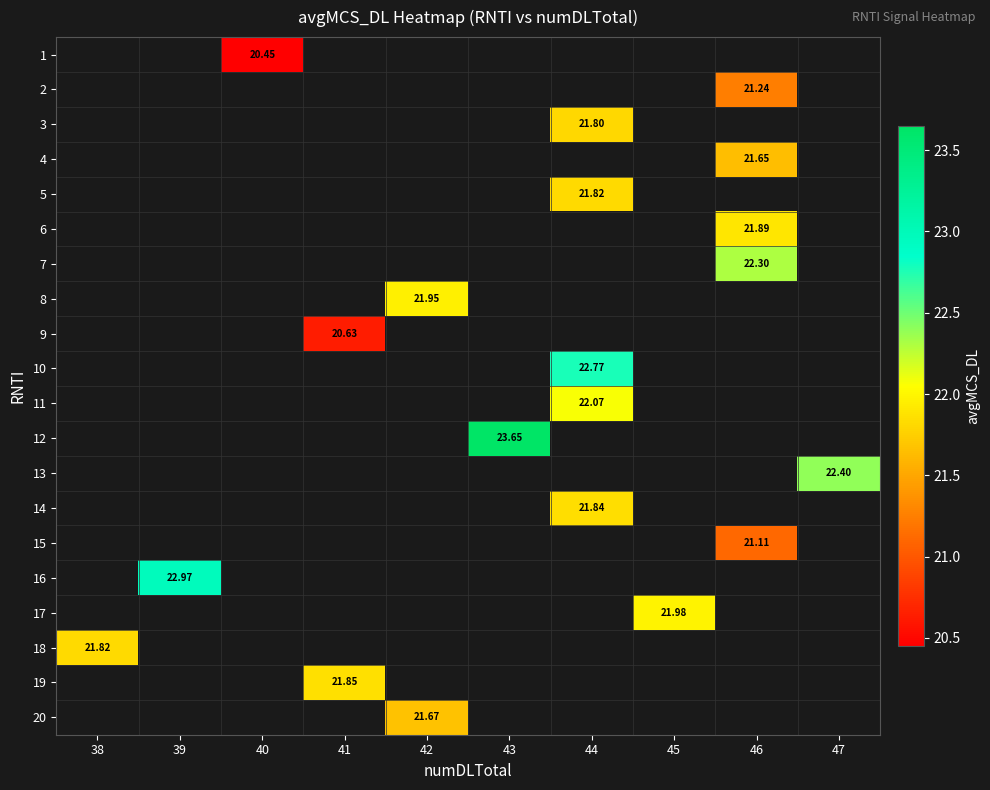

List the labels in order of 17 value, smallest first.

38, 39, 40, 41, 42, 43, 44, 45, 46, 47